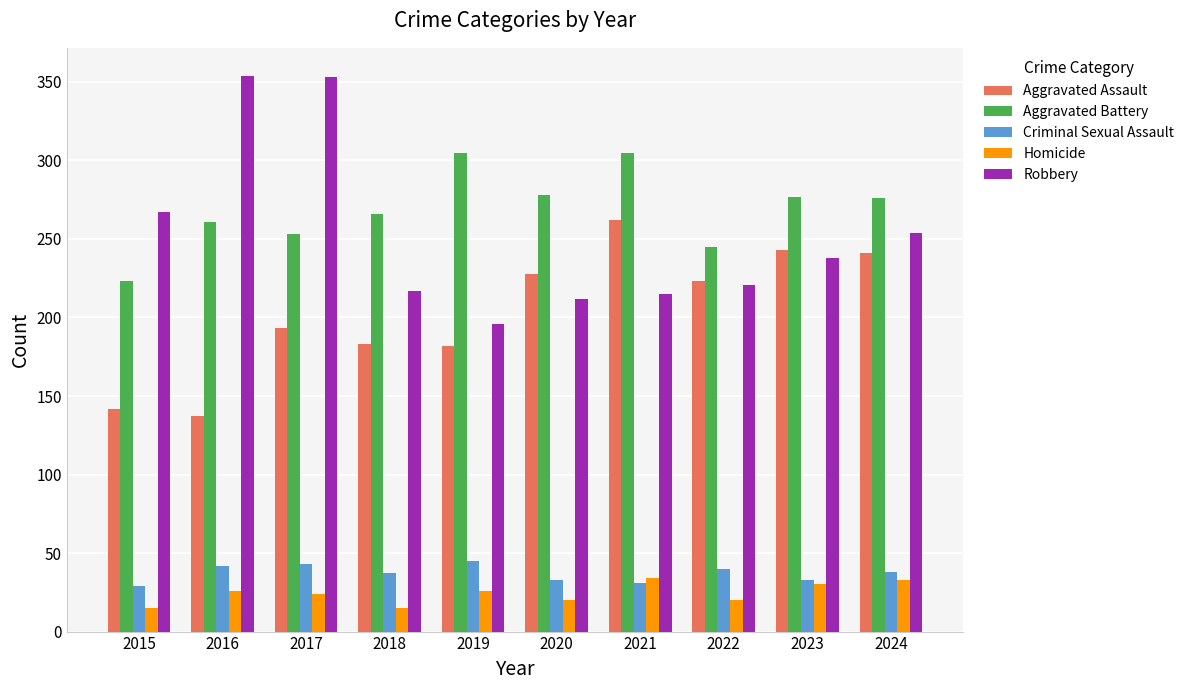

How many data points in Robbery are less than 238?

5